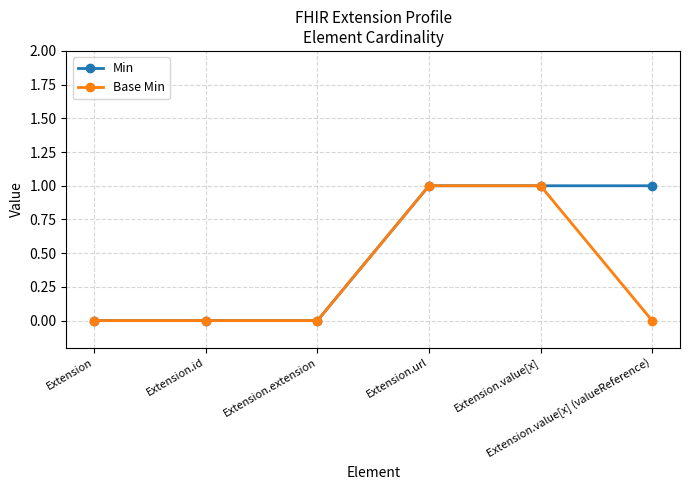

Which series has the largest total across all categories?

Min